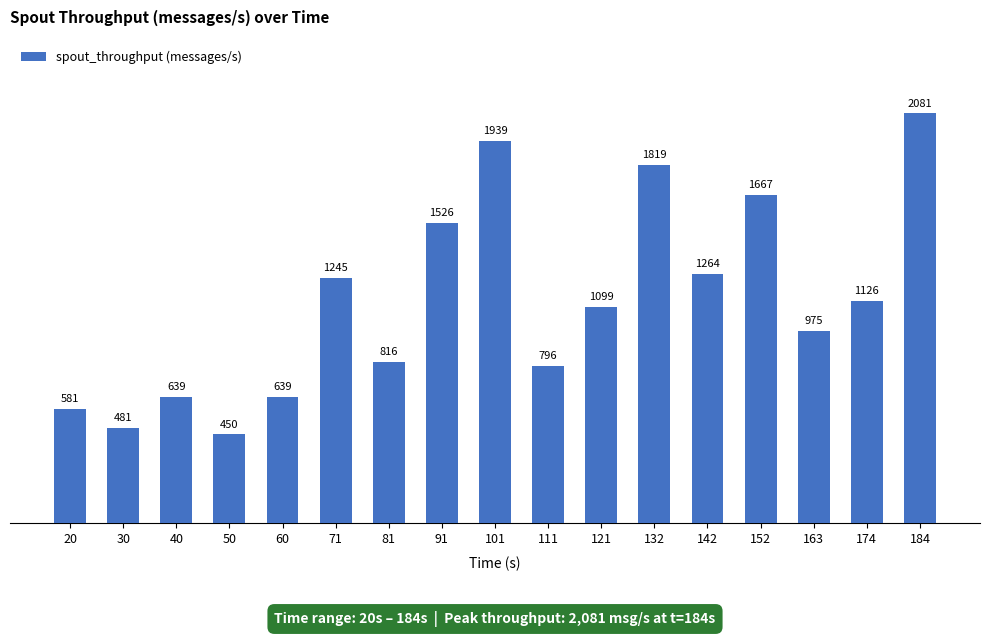

Reading left to right, extract all data points from this chart.

20=581	30=481	40=639	50=450	60=639	71=1245	81=816	91=1526	101=1939	111=796	121=1099	132=1819	142=1264	152=1667	163=975	174=1126	184=2081